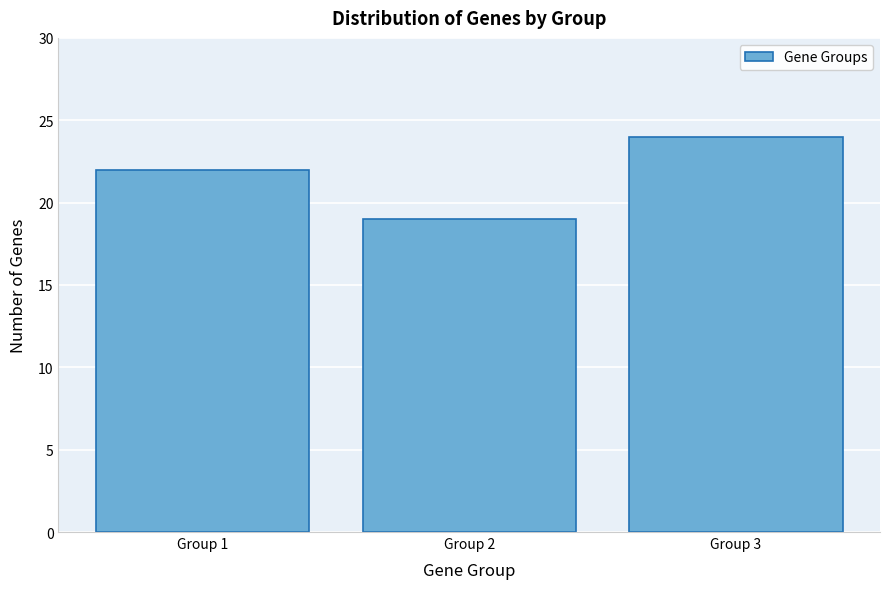

Reading left to right, extract all data points from this chart.

22	19	24